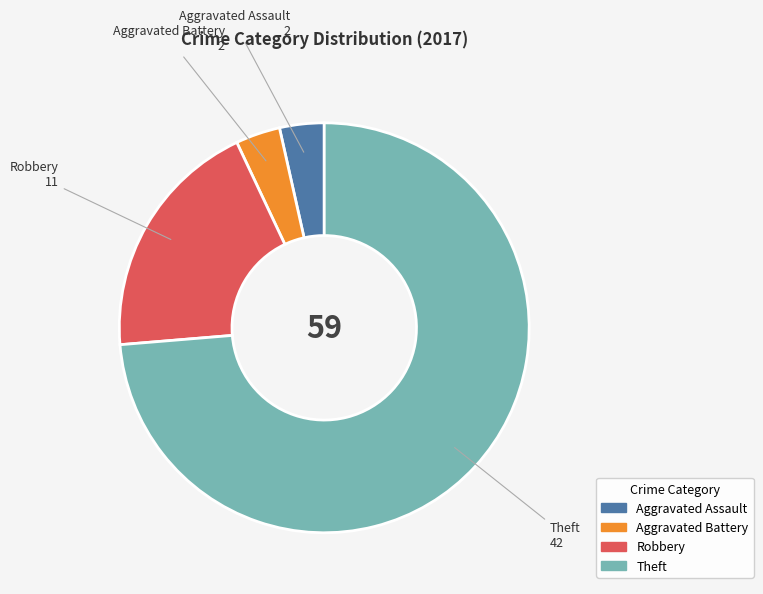

Do Theft and Robbery together represent more than half of the pie?

Yes